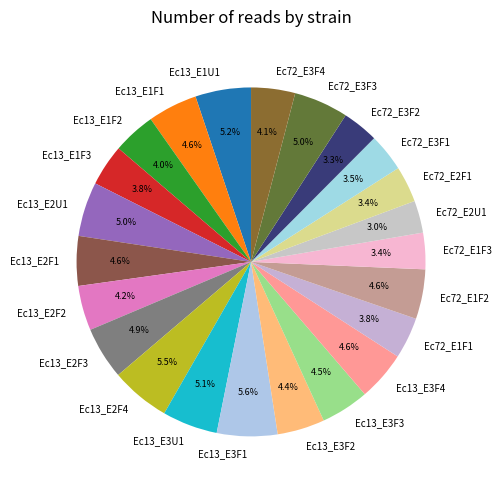

Does any single category account for the majority?

No